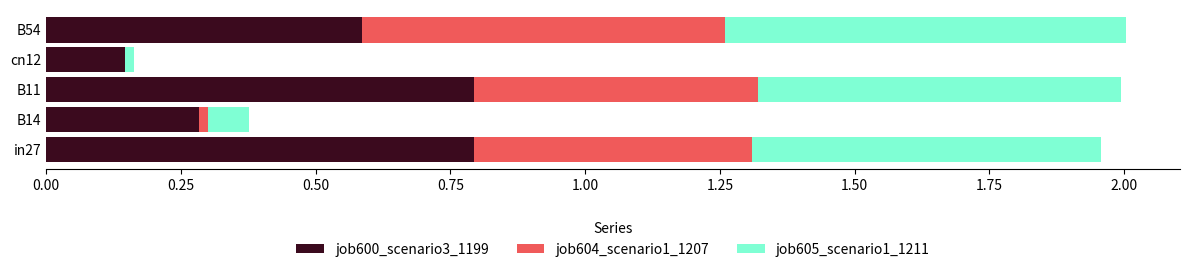

What is the maximum value for job600_scenario3_1199?

0.8